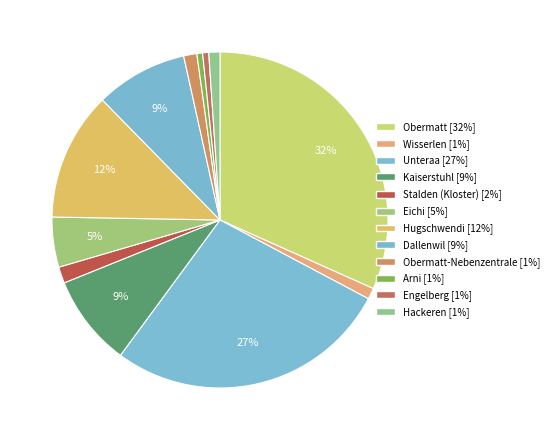

Rank the categories by value from highest to lowest.

Obermatt, Unteraa, Hugschwendi, Dallenwil, Kaiserstuhl, Eichi, Stalden (Kloster), Obermatt-Nebenzentrale, Wisserlen, Hackeren, Engelberg, Arni